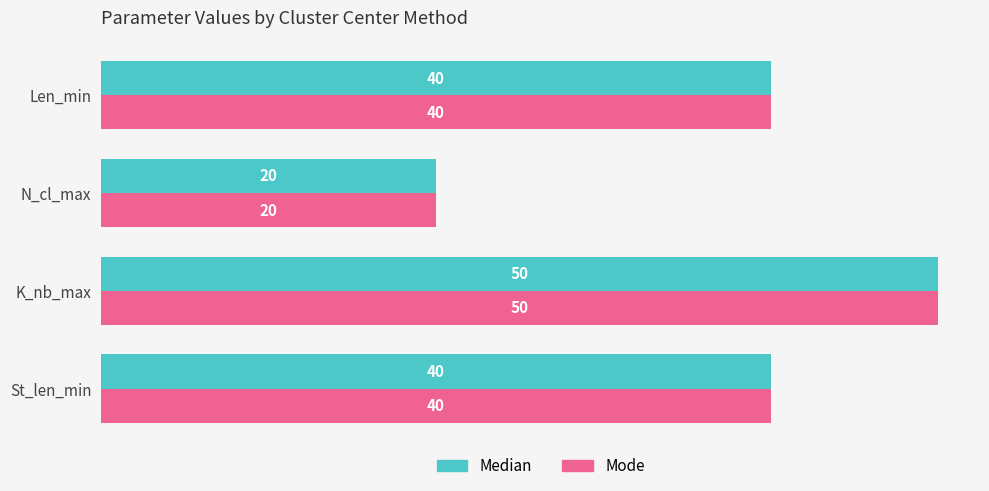

At which label does Median reach its minimum?

N_cl_max